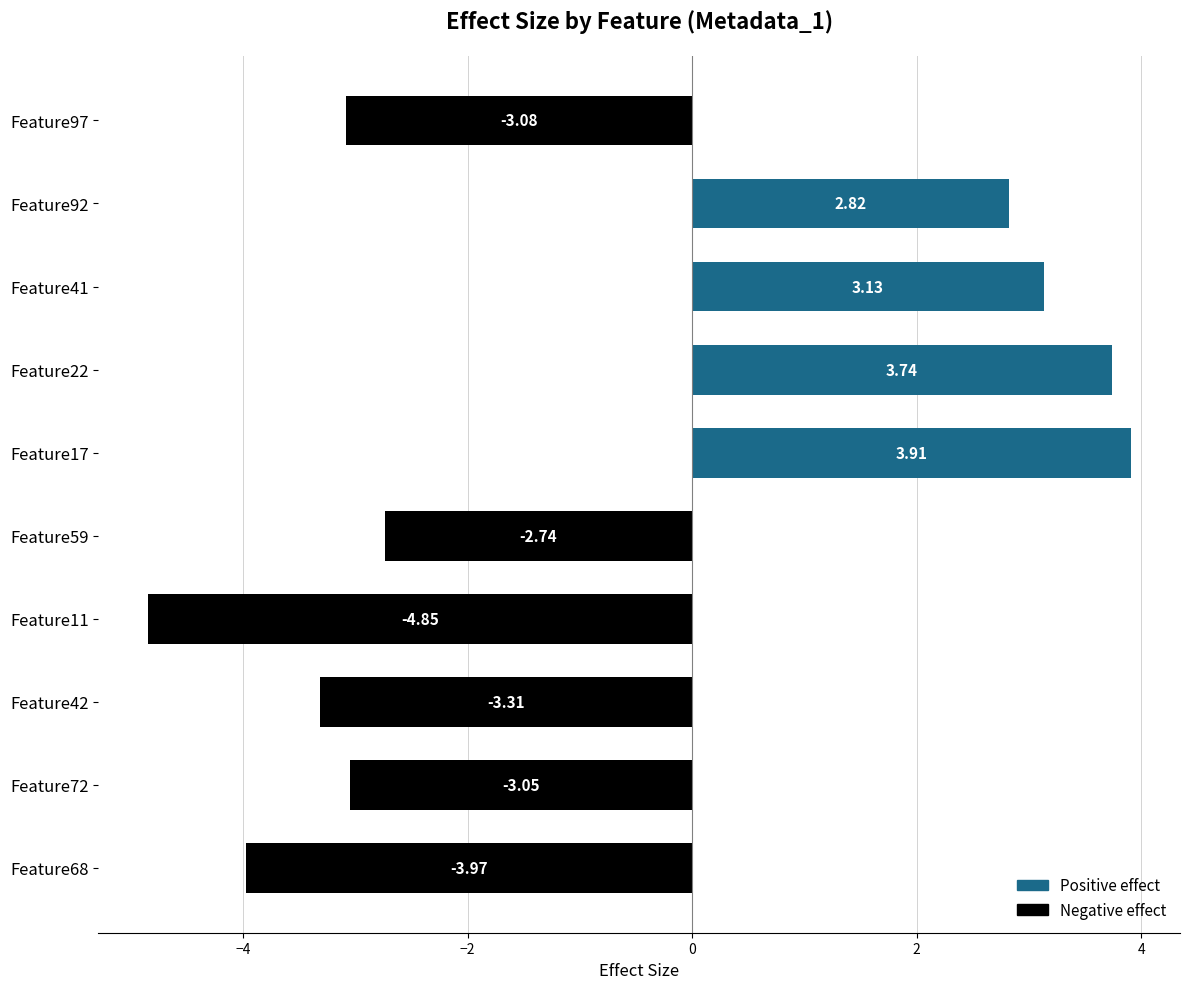

What is the average value?

-0.7